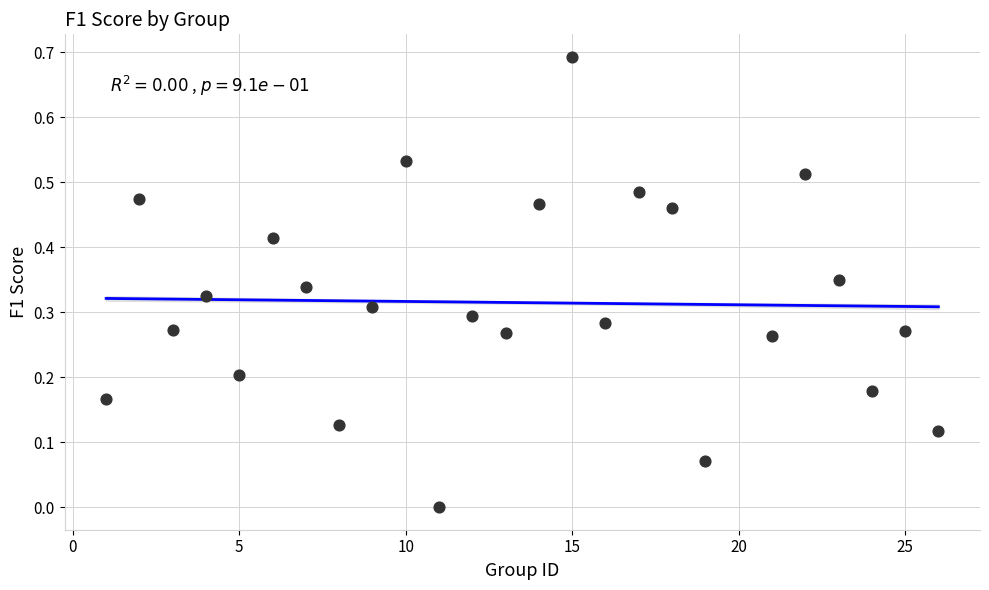

What is the range of Y values (max minus min)?

0.7